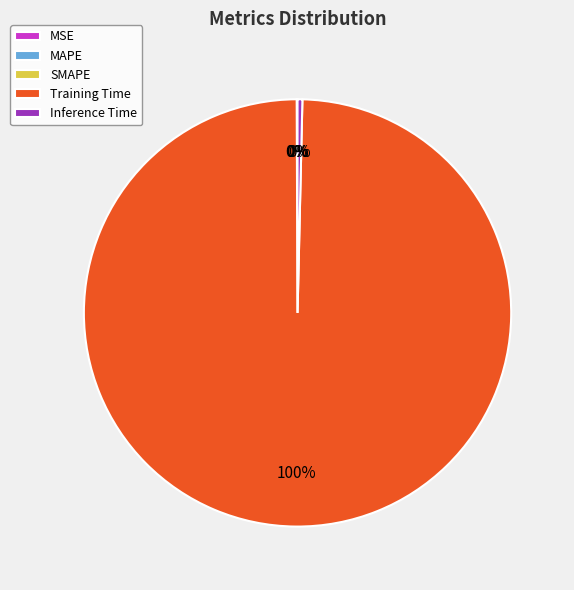

To the nearest percent, what is the difference between the largest and smallest slice percentages?

100%